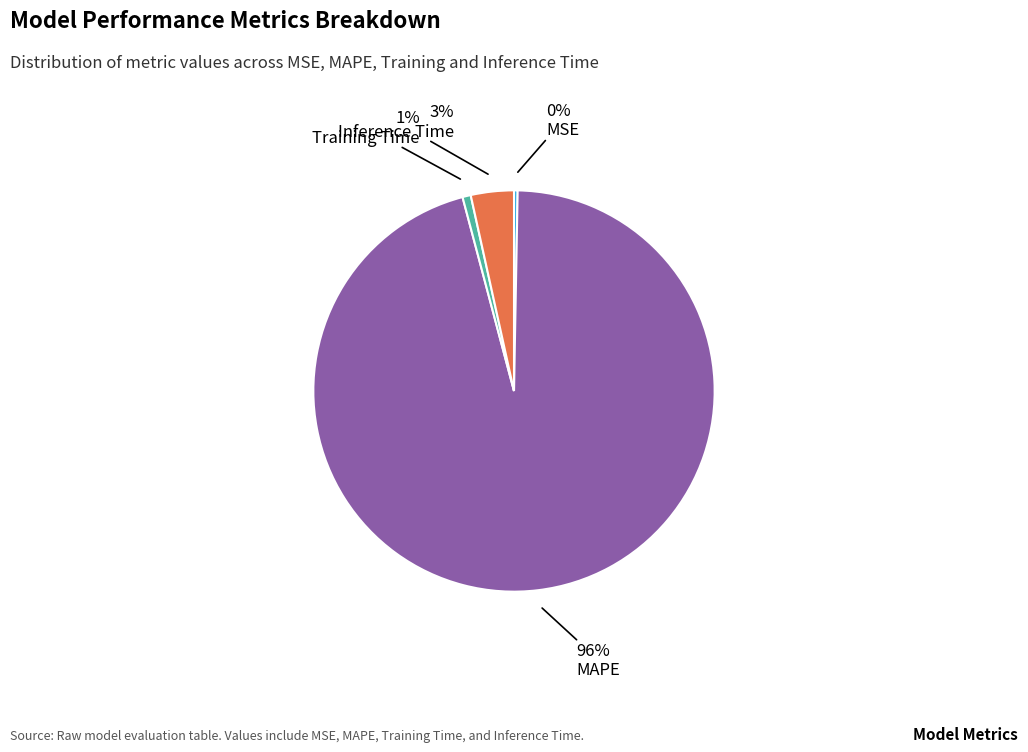

What is the majority slice?

MAPE